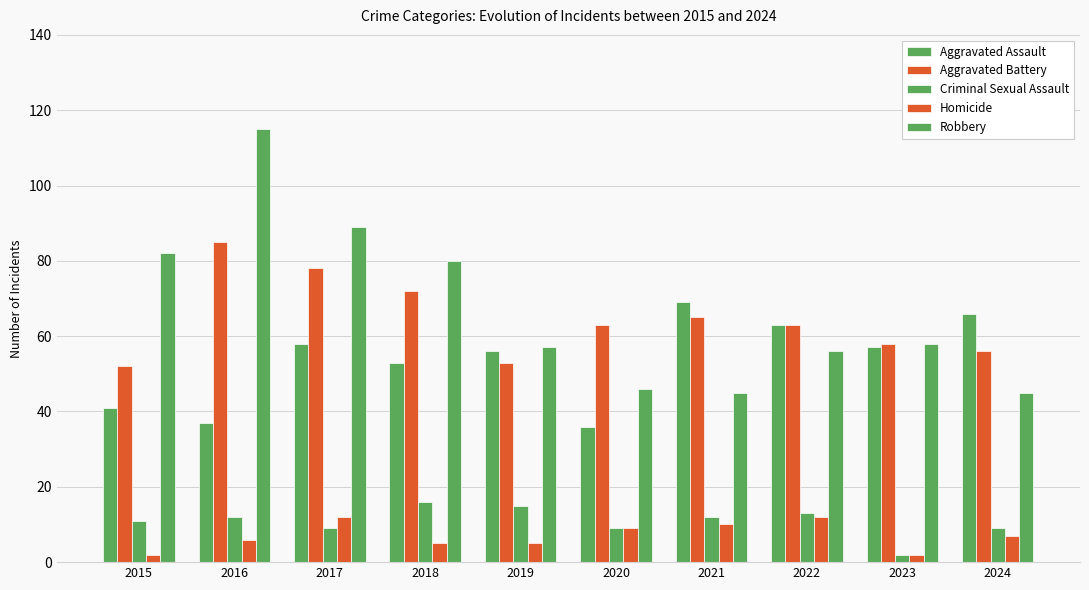

Does the chart contain any negative values?

No